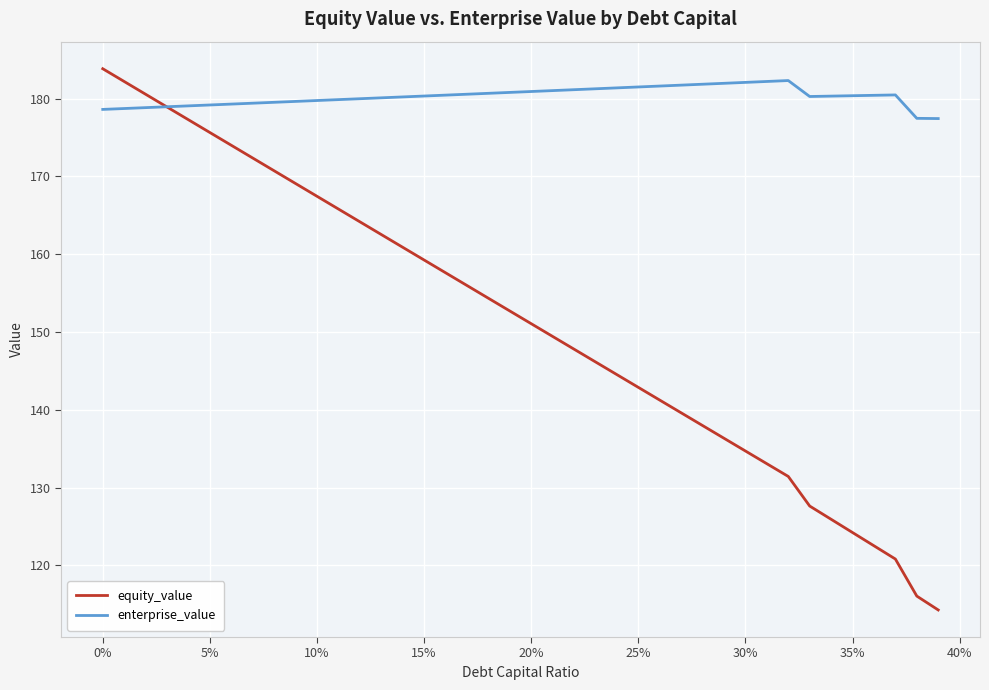

Which series has the widest spread of values?

equity_value